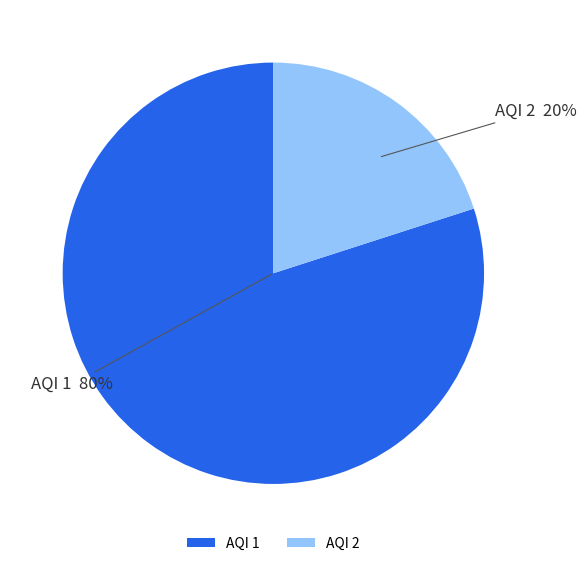

Which has a higher value, AQI 2 or AQI 1?

AQI 1